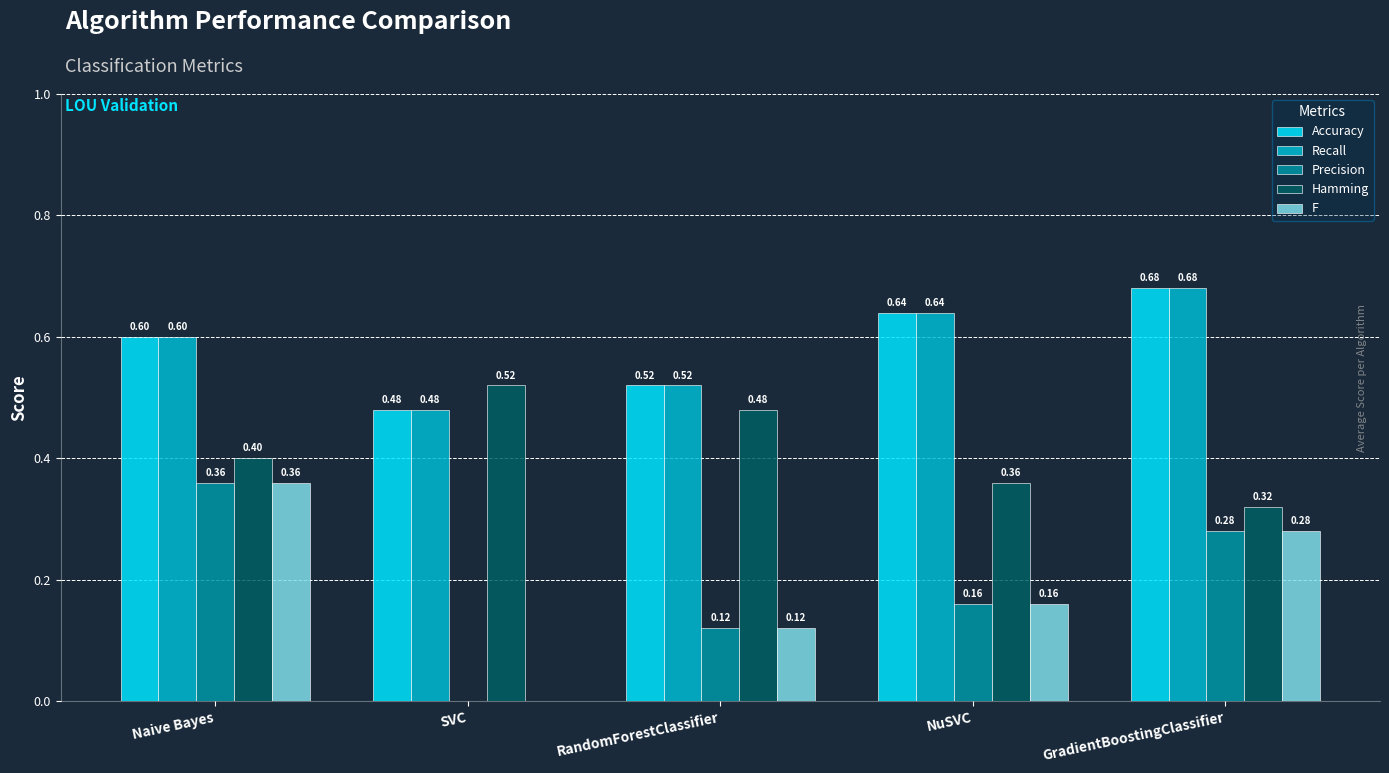

What is the spread (max minus min) of values at GradientBoostingClassifier?

0.4